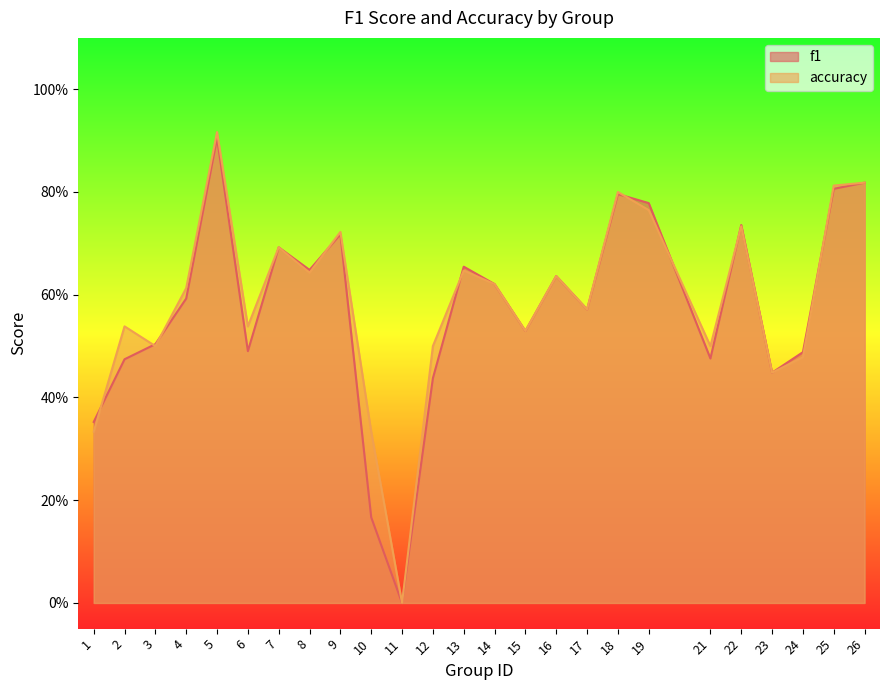

What is the difference between the maximum and minimum values in the f1 series?

0.9